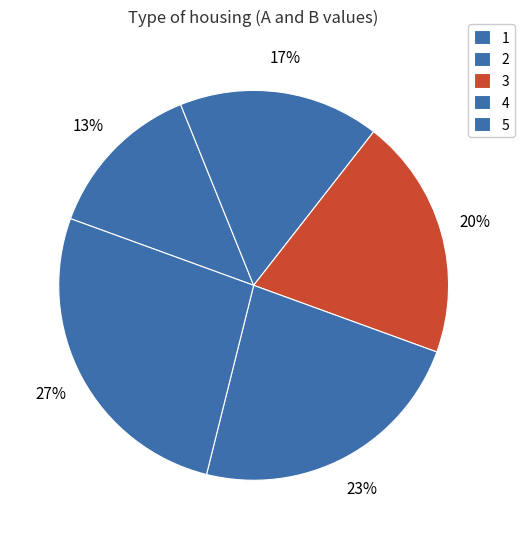

Does 3 represent more than half of the total?

No